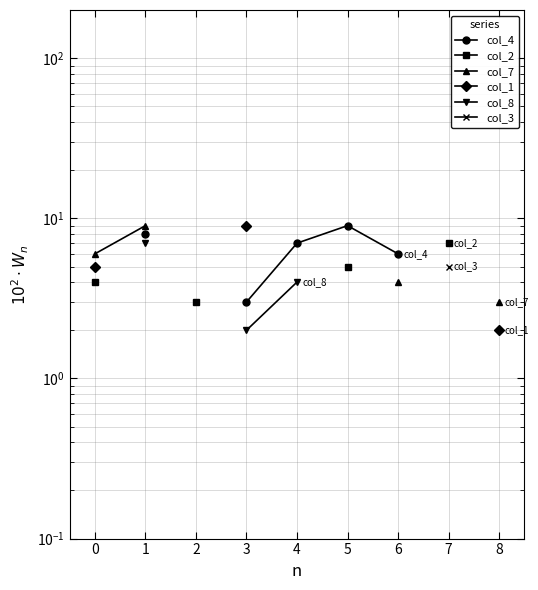

What is the spread (max minus min) of values at 3?

7.0